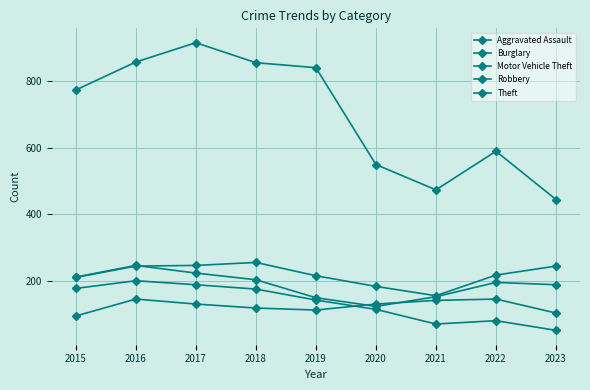

What is the average value of the Robbery series?

189